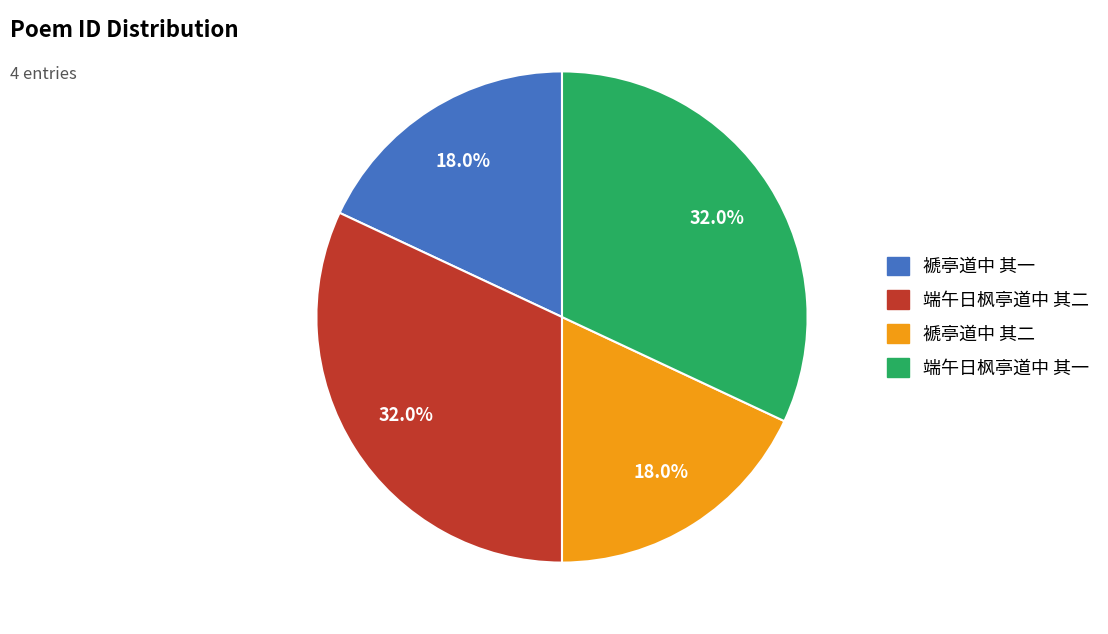

What portion of the pie excludes 褫亭道中 其二?

82.0%